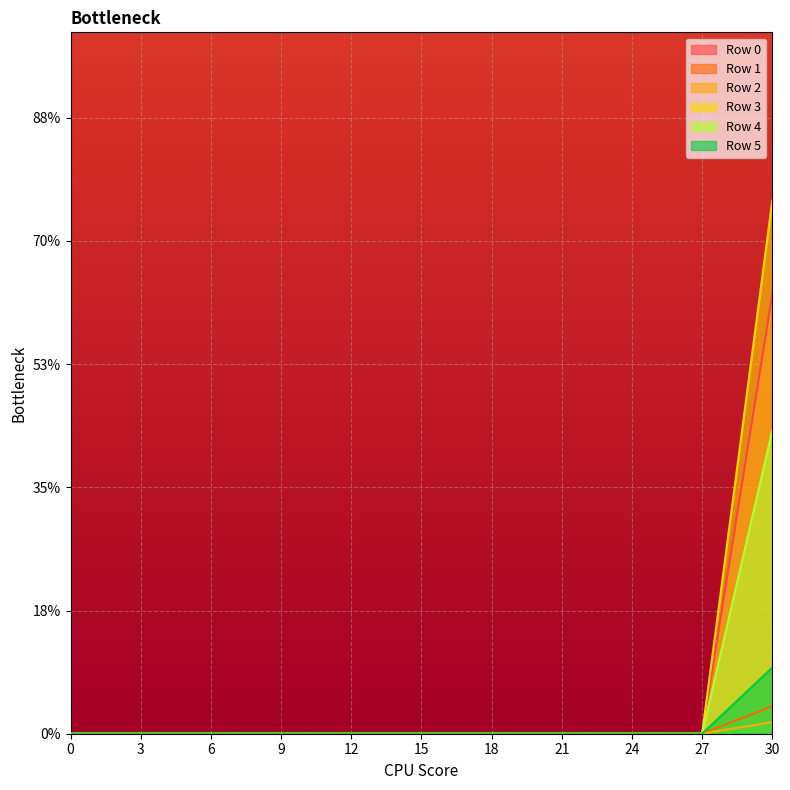

The Row 5 series shows -0.0 at 24. True or false?

False